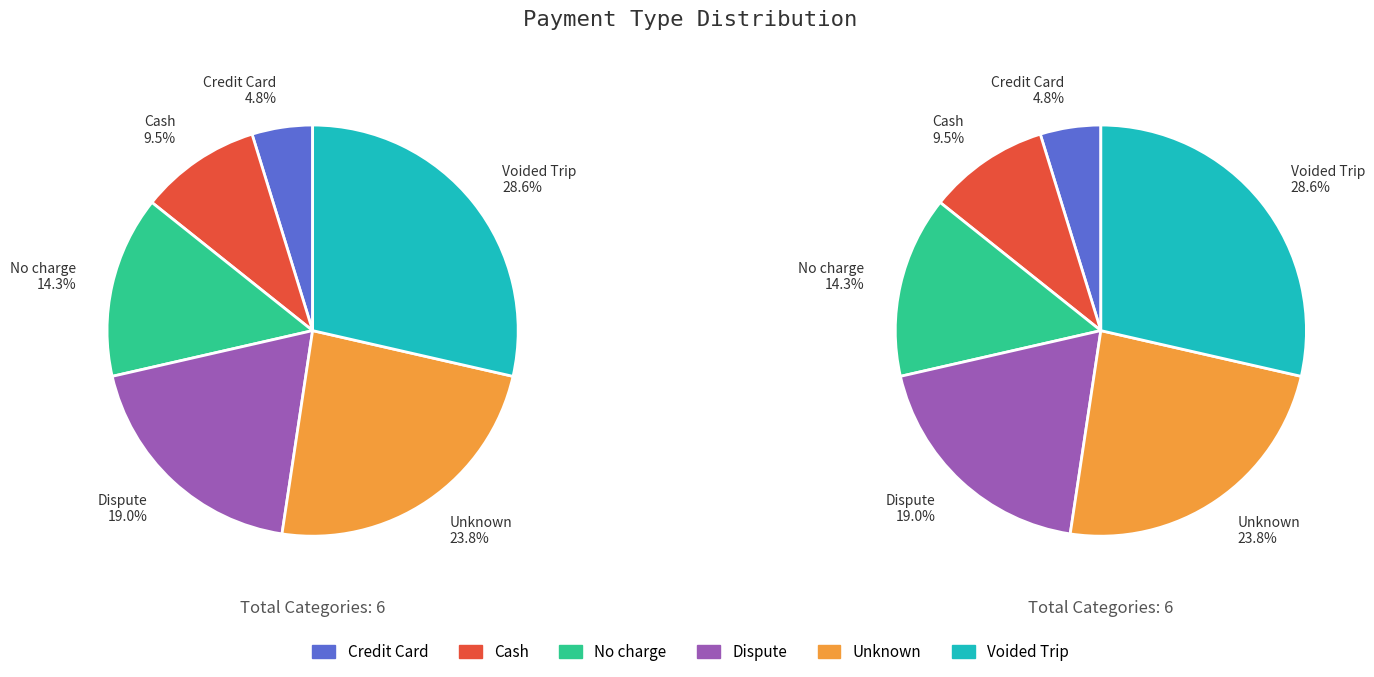

To the nearest percent, what is the combined percentage of Dispute and No charge?

33%